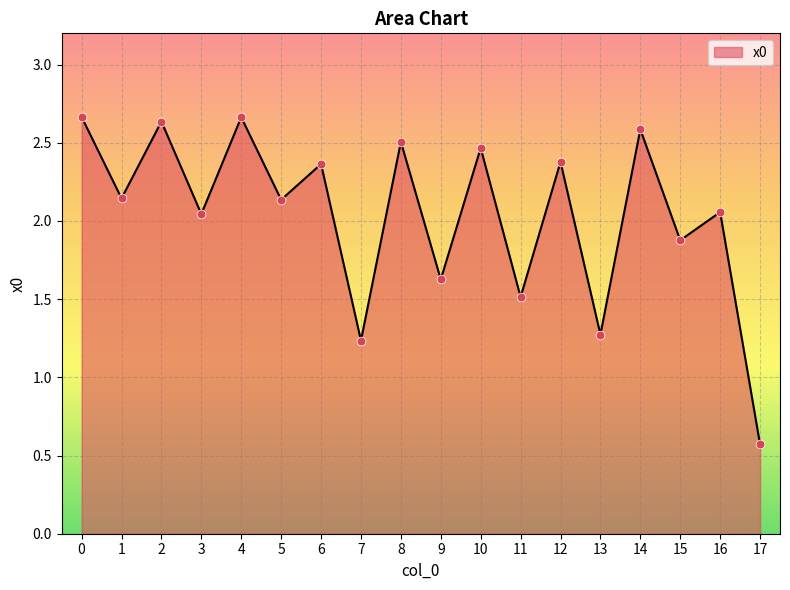

What is the ratio of the value at 6 to the value at 1?

1.1